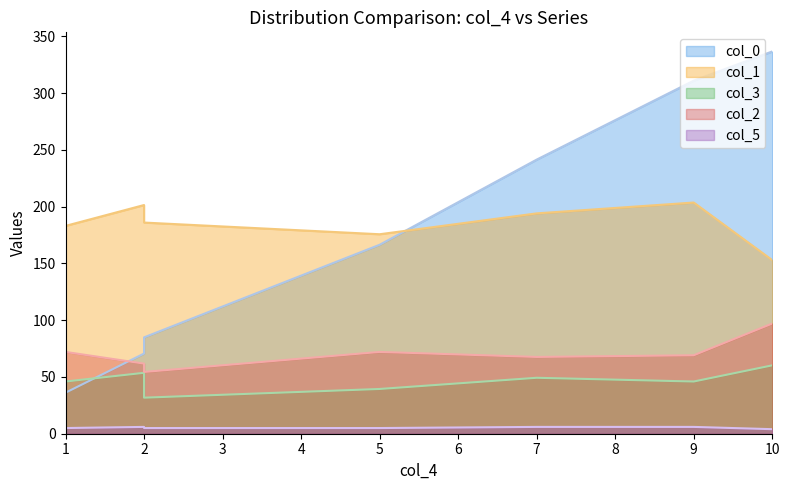

What is the value of the col_5 point at the 5th from the left?

6.0